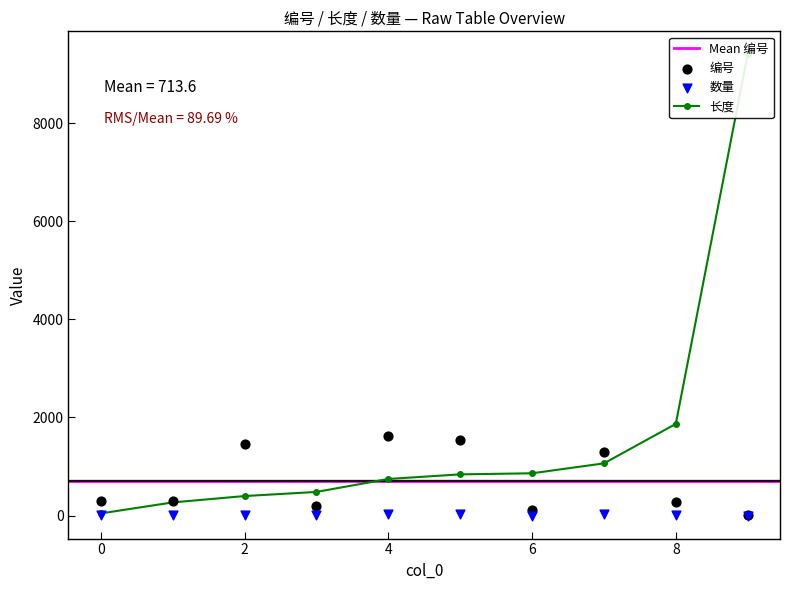

Which series reaches the maximum Y coordinate?

长度